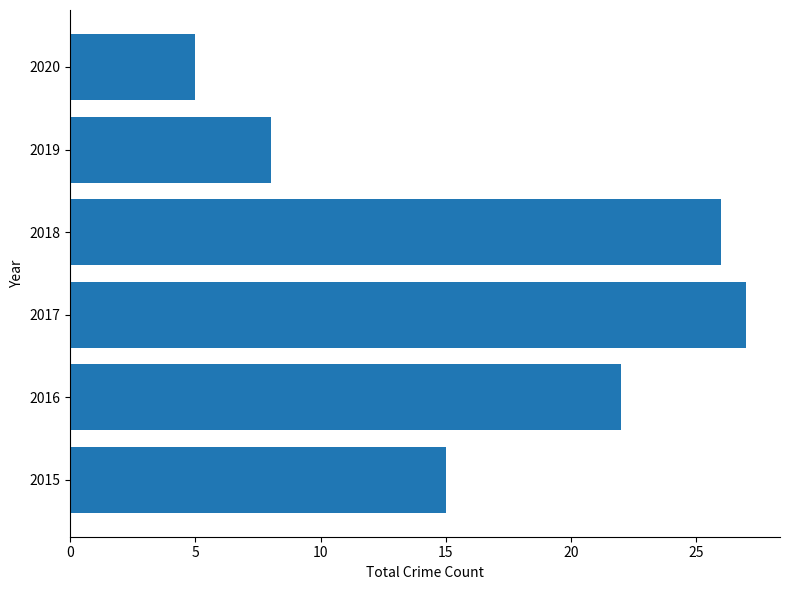

The value at 2016 is 34. True or false?

False